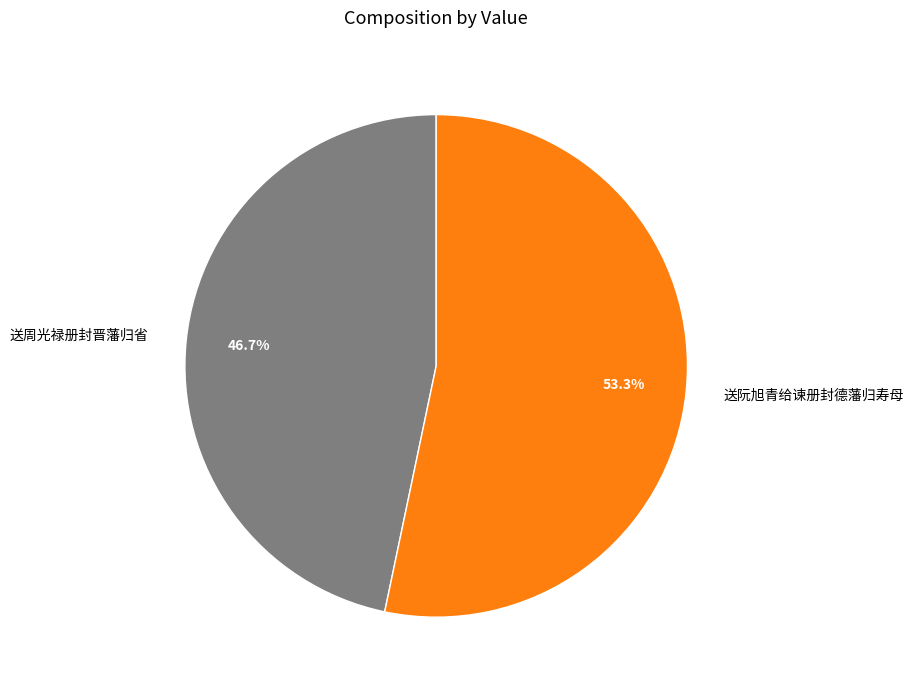

What is the ratio of the value at 送阮旭青给谏册封德藩归寿母 to the value at 送周光禄册封晋藩归省?

1.1